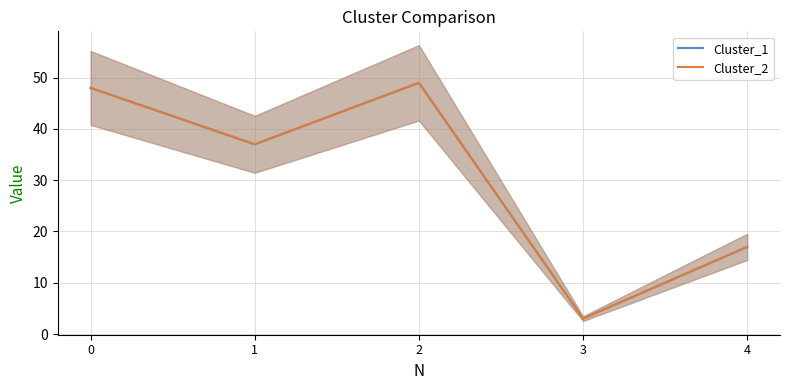

What is the sum of the Cluster_2 values at 1 and 2?

86